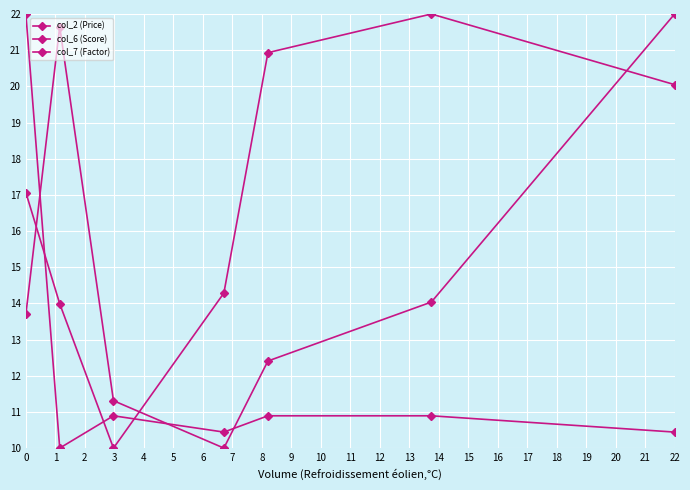

Reading left to right, what are all the values shown in this chart?

col_2 (Price): 17.1	14.0	10.0	14.3	20.9	22.0	20.0
col_6 (Score): 13.7	21.6	11.3	10.0	12.4	14.0	22.0
col_7 (Factor): 22.0	10.0	10.9	10.4	10.9	10.9	10.4